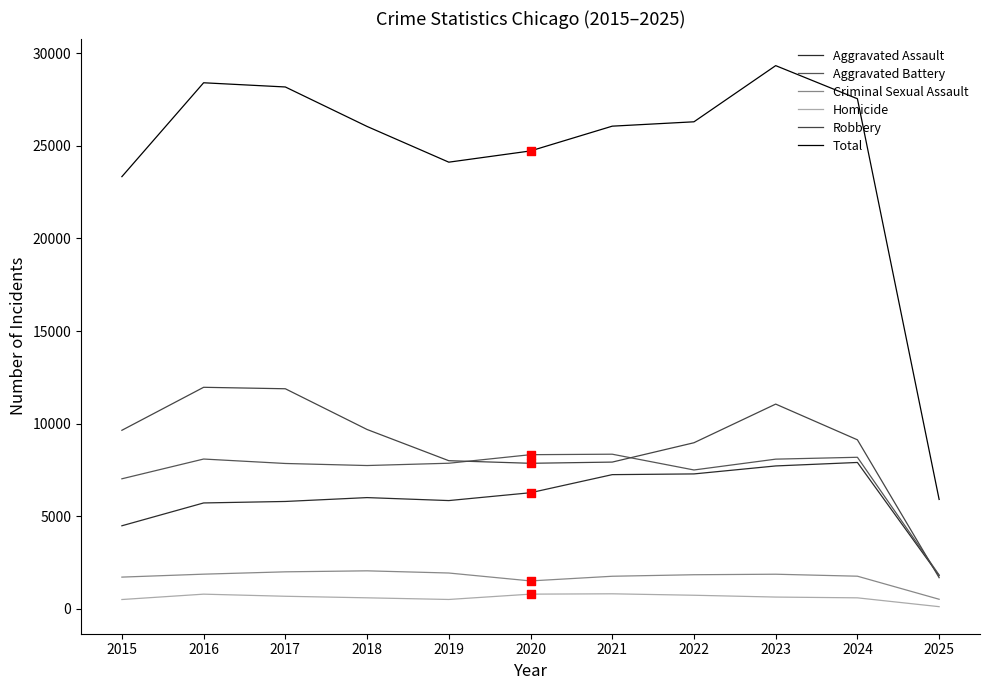

Does the chart have visible grid lines?

No